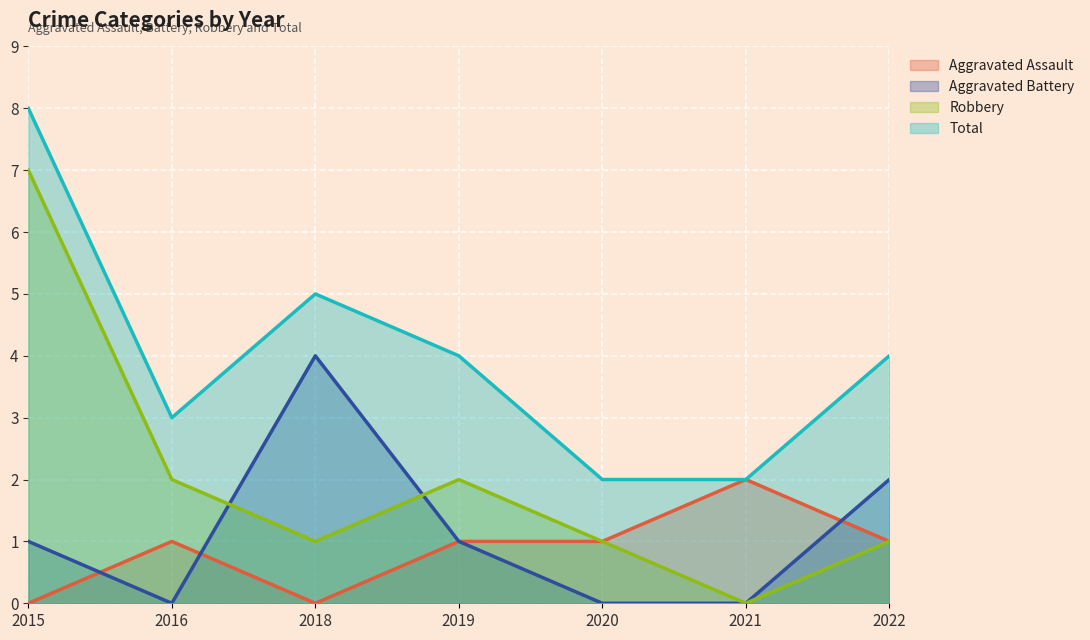

True or false: Aggravated Battery and Aggravated Assault intersect in this chart.

True